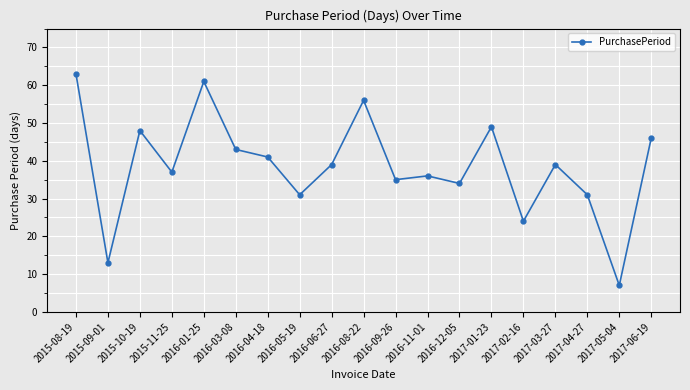

What is the maximum value shown in the chart?

63